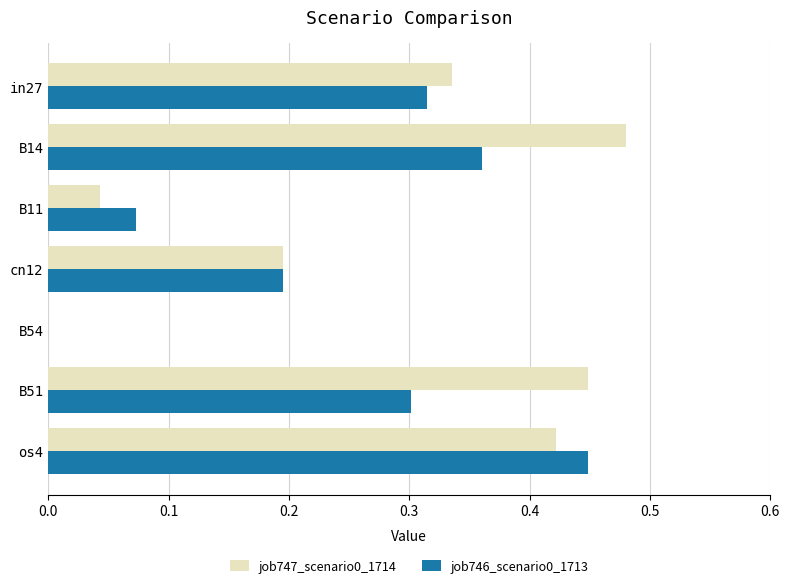

Is it true that job746_scenario0_1713 equals 0.0 at B54?

True